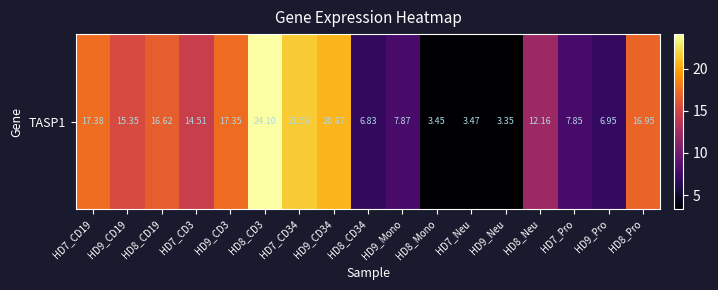

The value at HD8_Mono is 3.5. True or false?

True